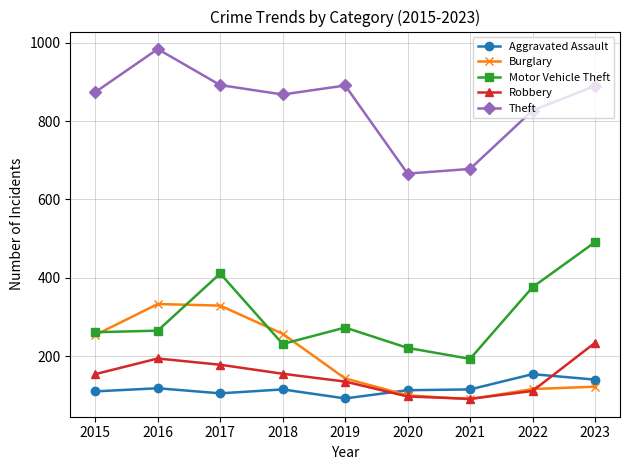

How many interior local peaks does the Motor Vehicle Theft series have?

2